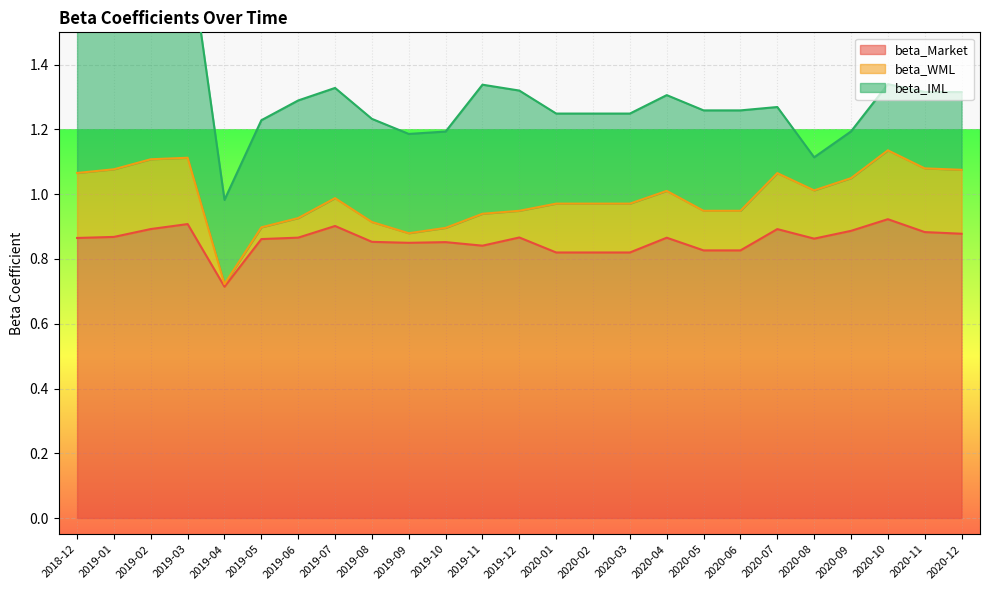

Rank the categories by beta_Market value from highest to lowest.

2020-10, 2019-03, 2019-07, 2019-02, 2020-07, 2020-09, 2020-11, 2020-12, 2019-01, 2019-12, 2019-06, 2020-04, 2018-12, 2020-08, 2019-05, 2019-08, 2019-10, 2019-09, 2019-11, 2020-05, 2020-06, 2020-01, 2020-02, 2020-03, 2019-04